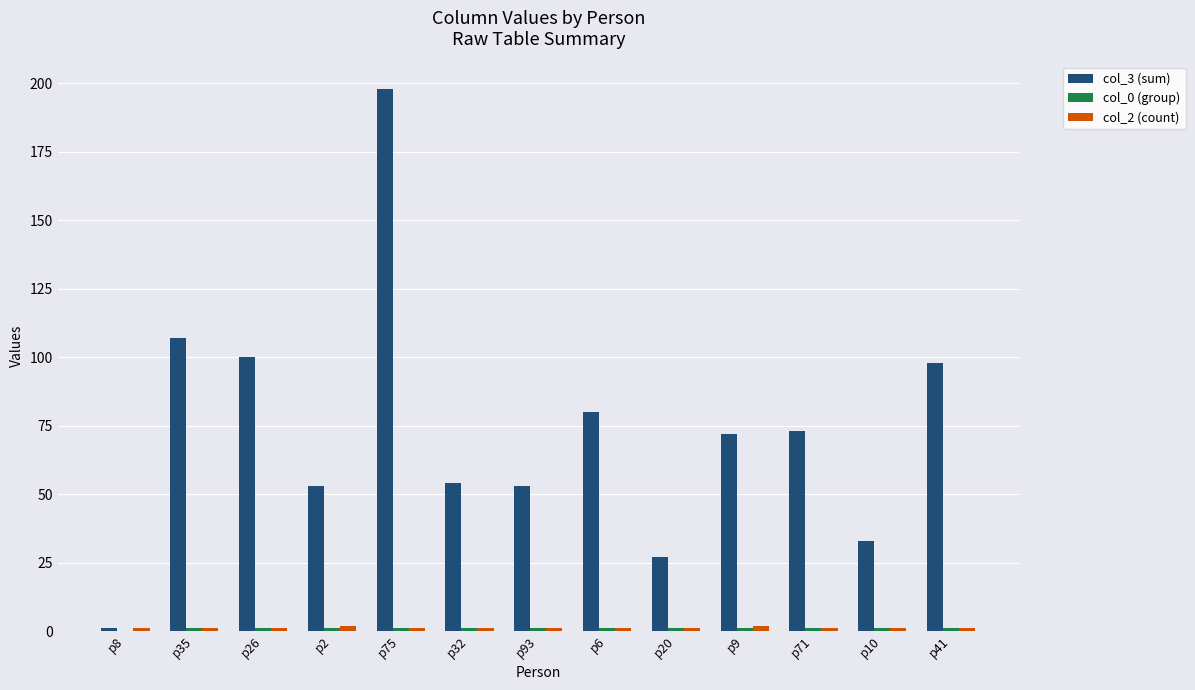

Which series has the largest total across all categories?

col_3 (sum)